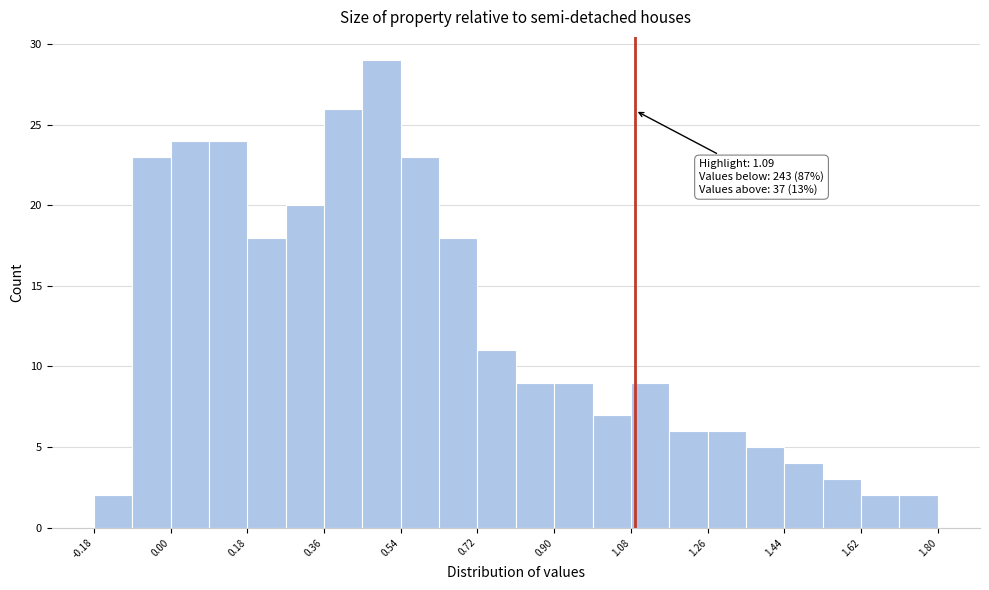

Over which range of the x-axis is the bar tallest?

0.45 to 0.54